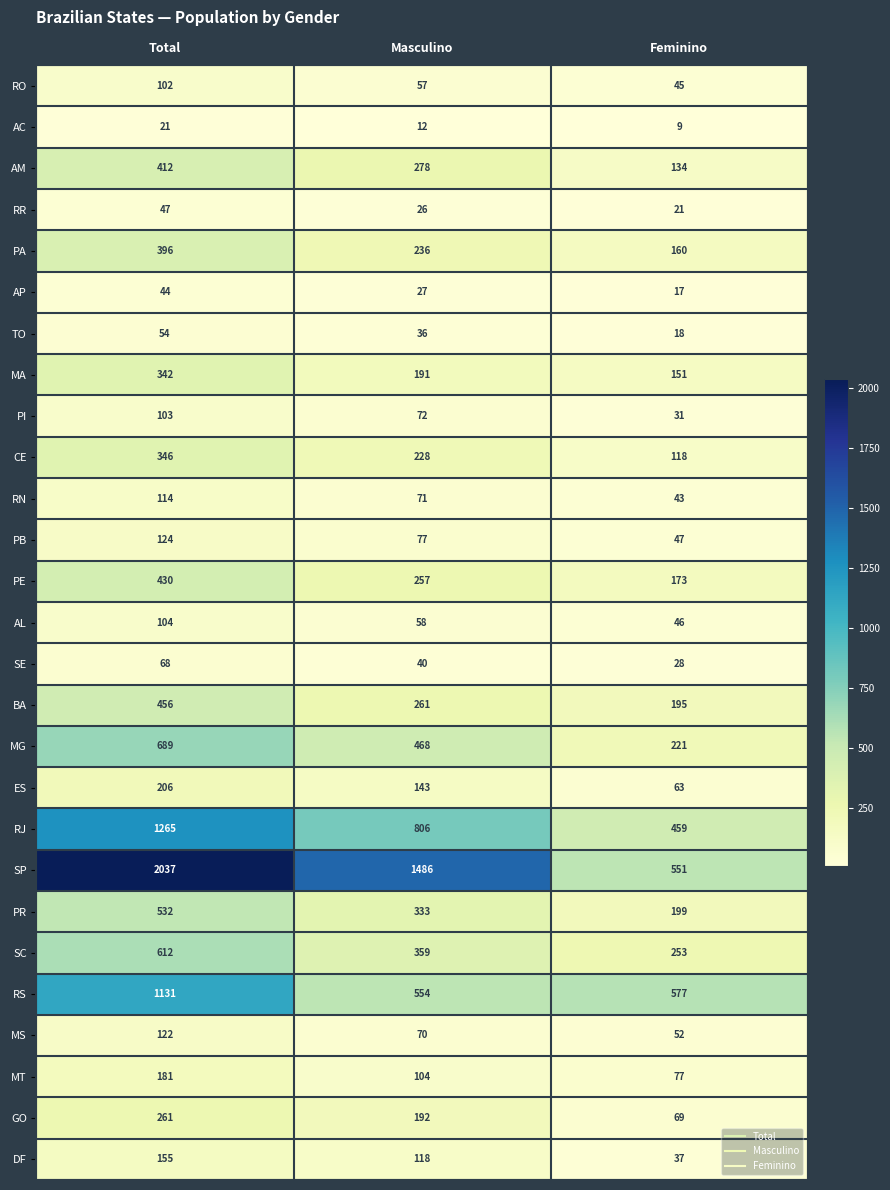

At which category does the chart reach its peak across all series?

Total